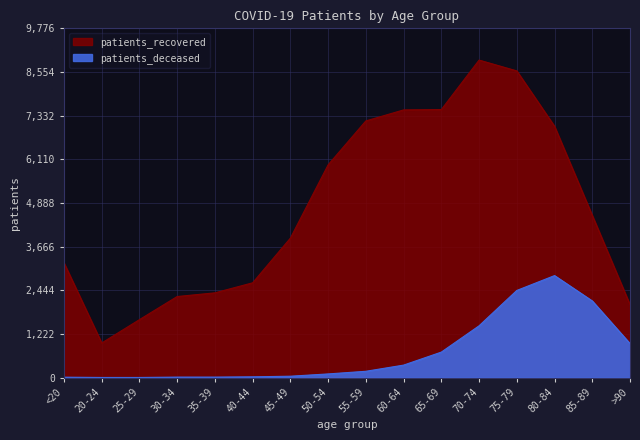

The value of patients_recovered at >90 is 2040. True or false?

True